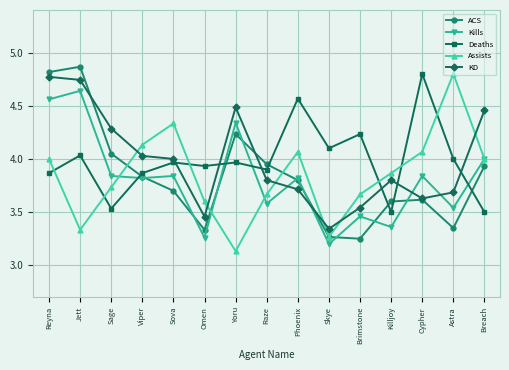

How many interior local peaks does the ACS series have?

3